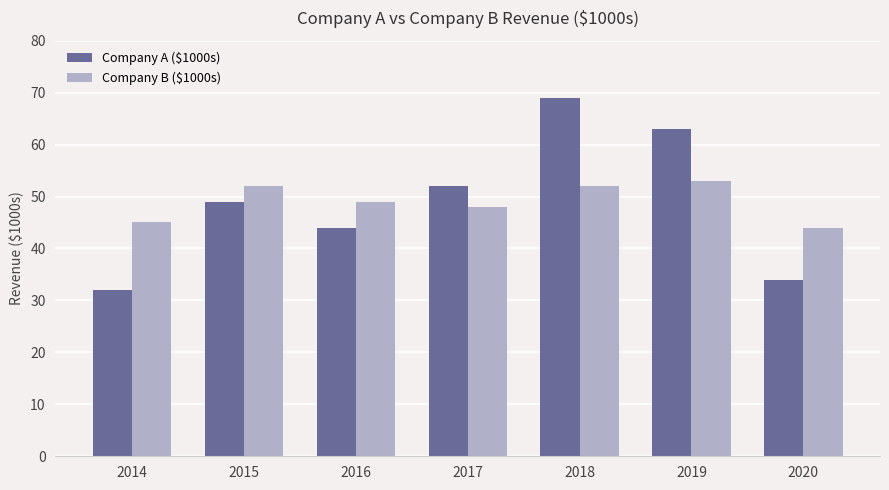

Which series has the largest range (max minus min)?

Company A ($1000s)